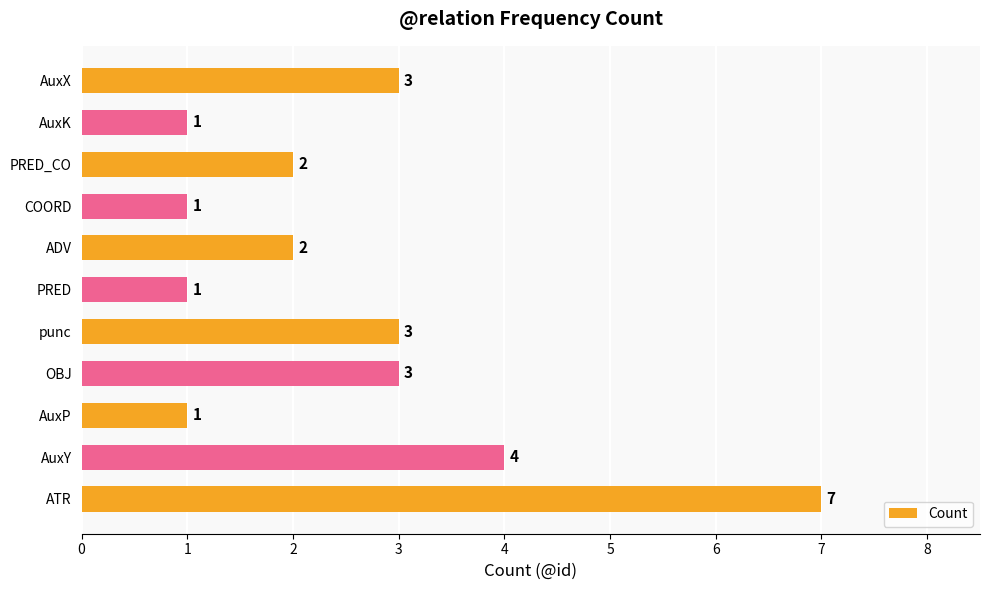

Reading top to bottom, what are all the values shown in this chart?

AuxX=3	AuxK=1	PRED_CO=2	COORD=1	ADV=2	PRED=1	punc=3	OBJ=3	AuxP=1	AuxY=4	ATR=7